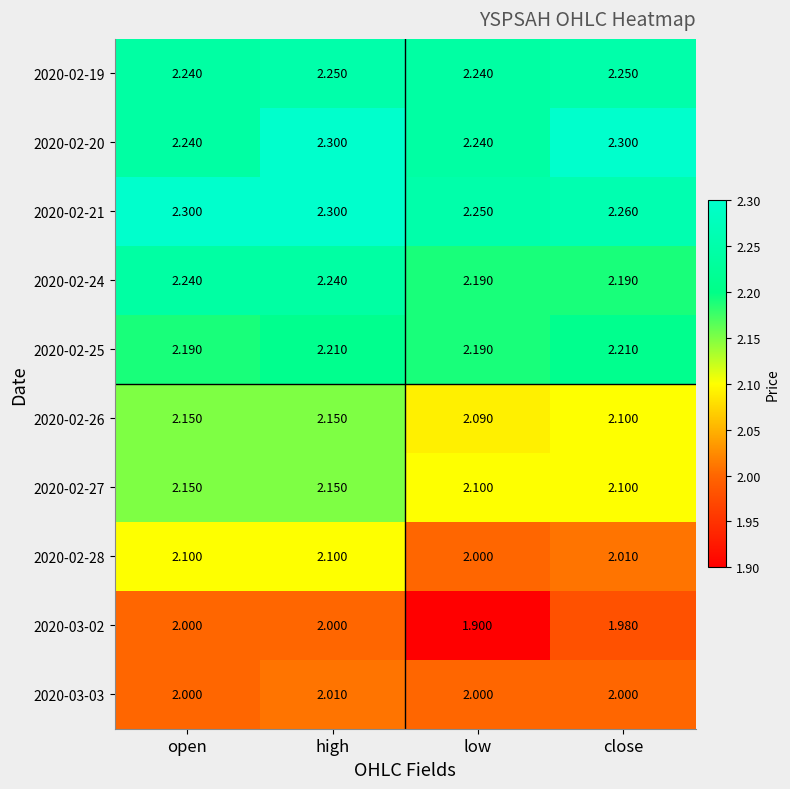

Which label corresponds to the smallest value in the chart?

low